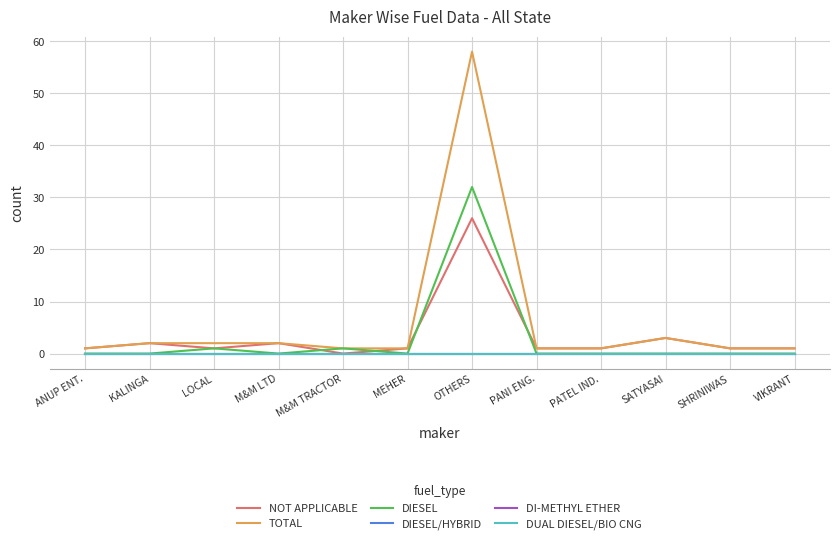

What is the sum of all DIESEL values?

34